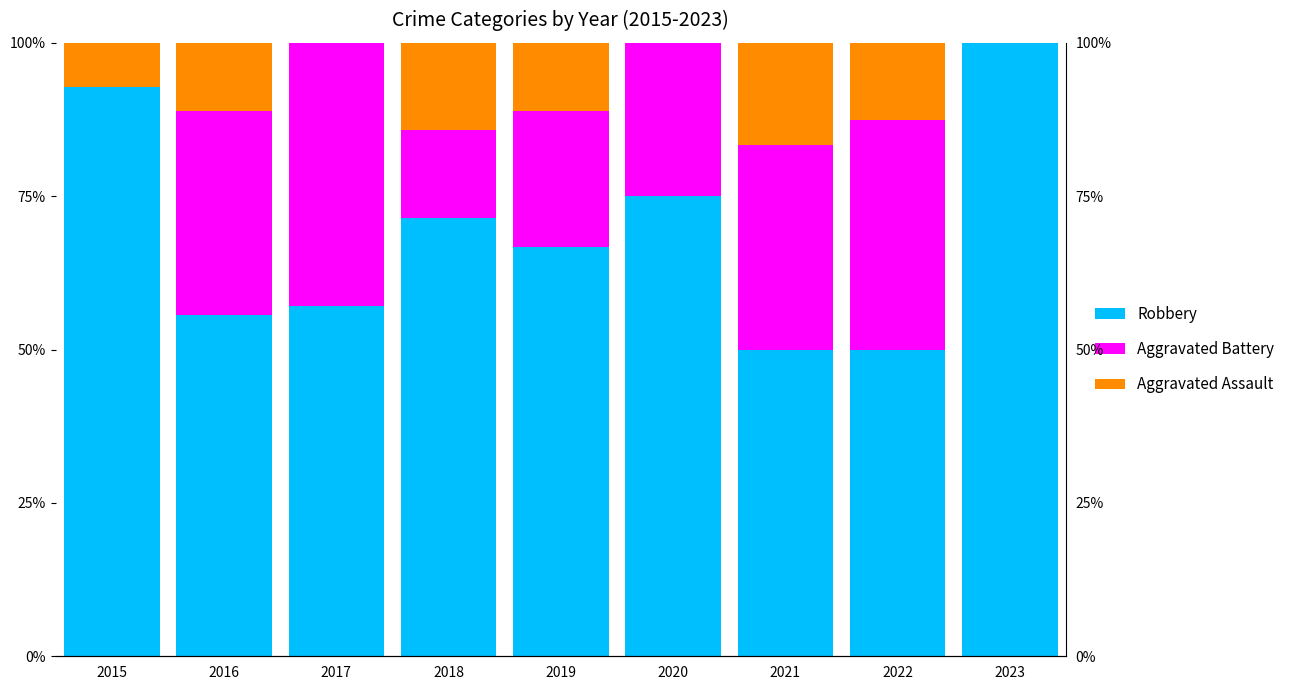

Reading right to left, extract all data points from this chart.

Robbery: 2023=100.0	2022=50.0	2021=50.0	2020=75.0	2019=66.7	2018=71.4	2017=57.1	2016=55.6	2015=92.9
Aggravated Battery: 2023=0.0	2022=37.5	2021=33.3	2020=25.0	2019=22.2	2018=14.3	2017=42.9	2016=33.3	2015=0.0
Aggravated Assault: 2023=0.0	2022=12.5	2021=16.7	2020=0.0	2019=11.1	2018=14.3	2017=0.0	2016=11.1	2015=7.1